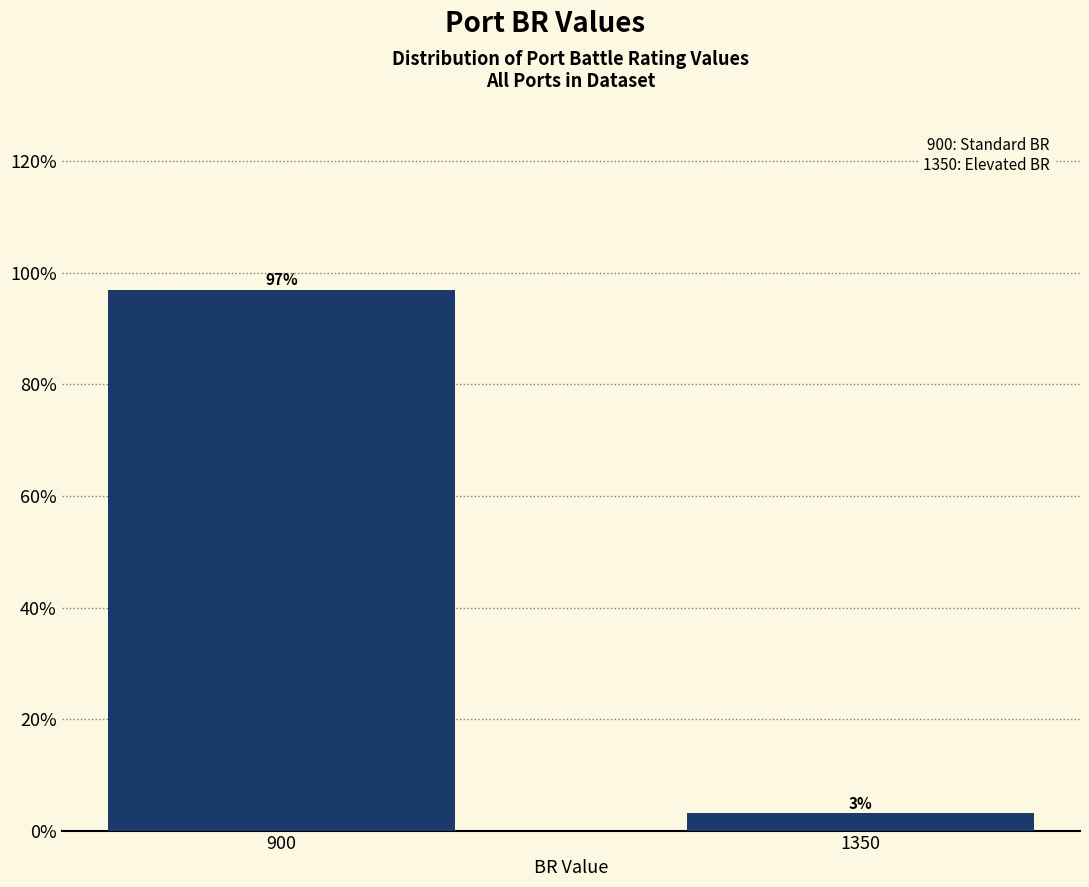

What is the average value?

50.0